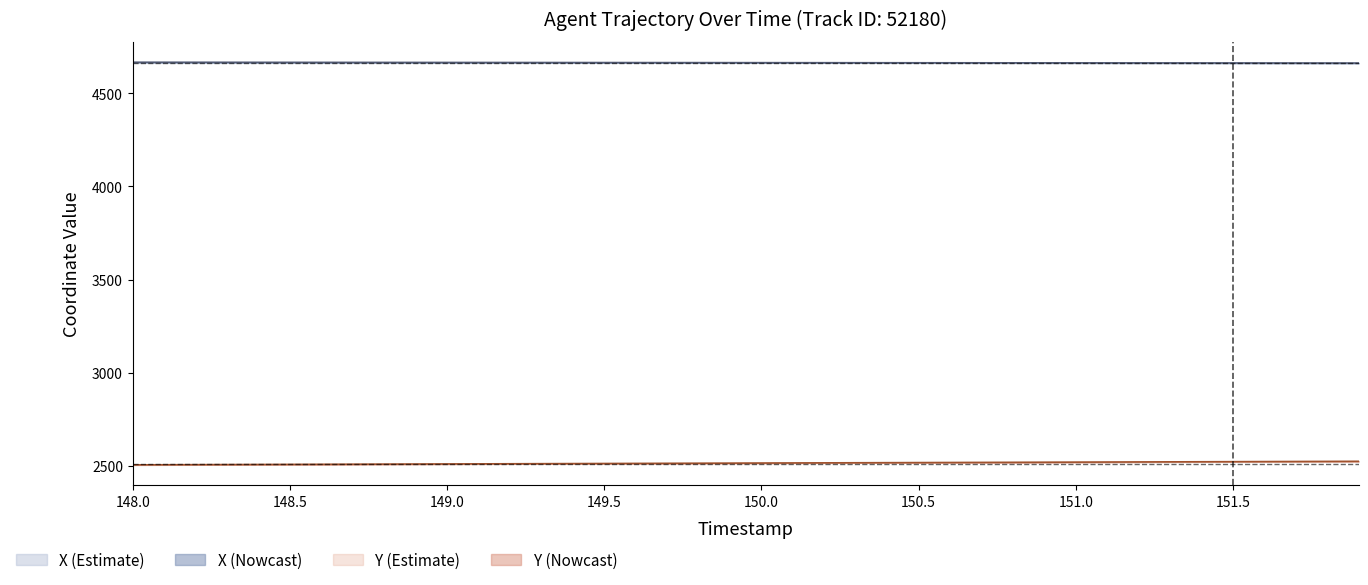

What is the highest value of the Y series?

2523.3